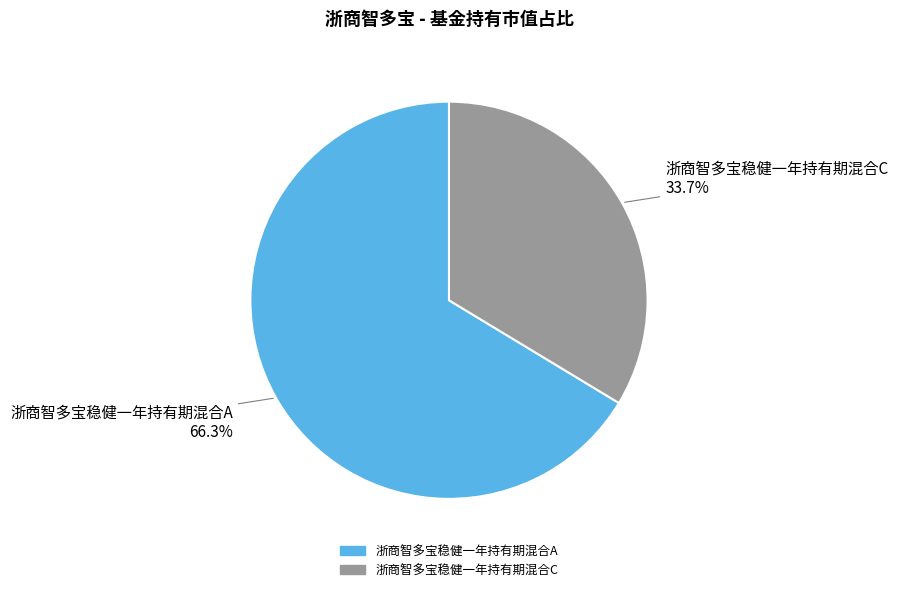

True or false: 浙商智多宝稳健一年持有期混合C accounts for 39% of the total.

False